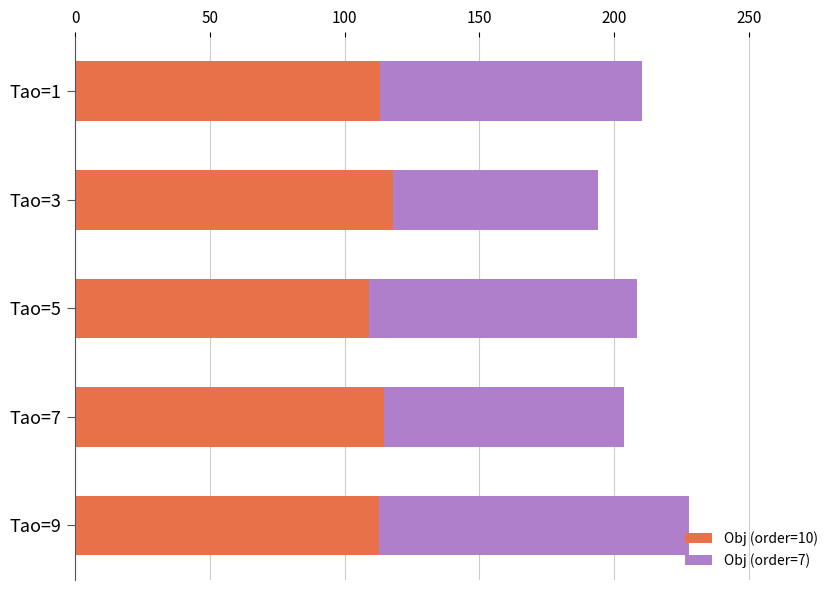

What is the average value of the Obj (order=10) series?

113.5